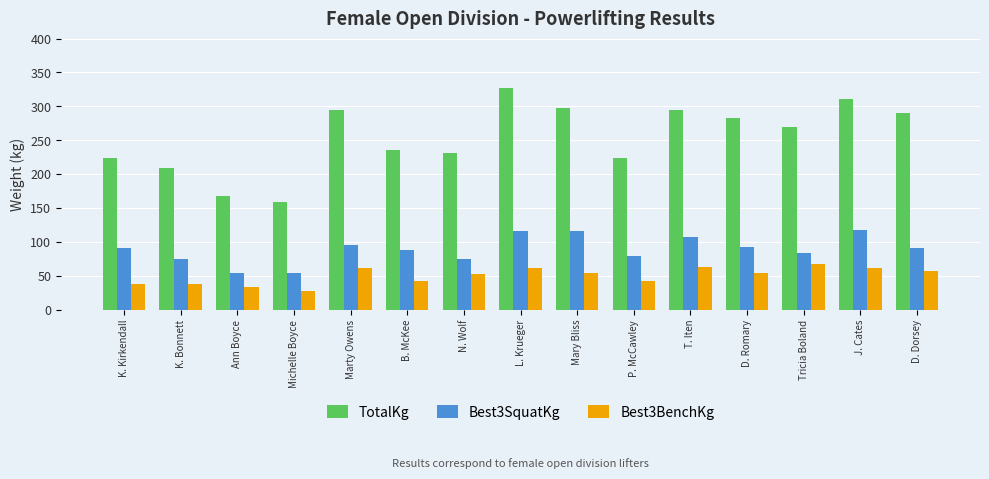

What is the sum of the Best3BenchKg values at L. Krueger and Ann Boyce?

95.3